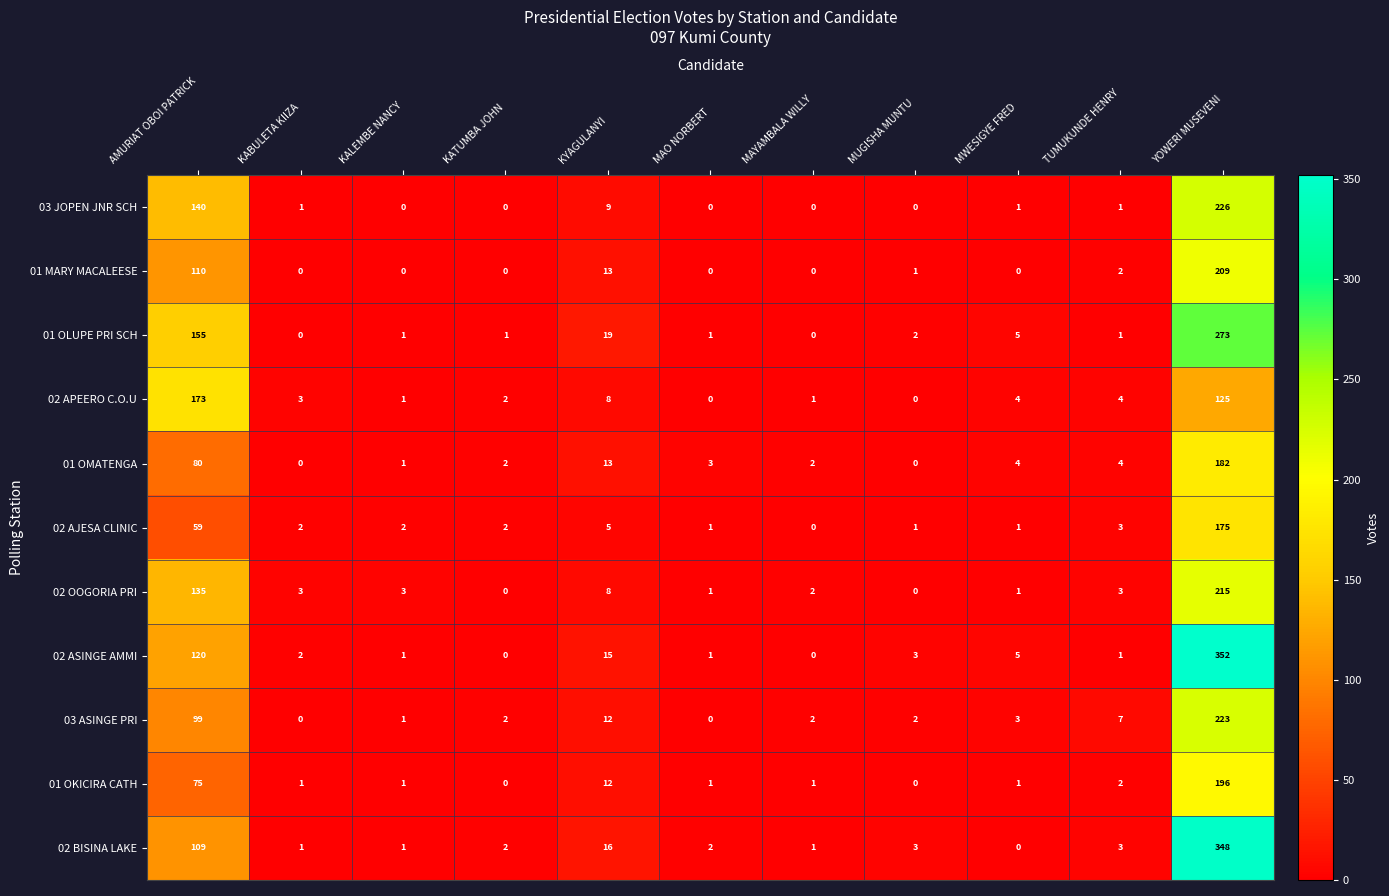

What is the maximum value shown in the chart?

352